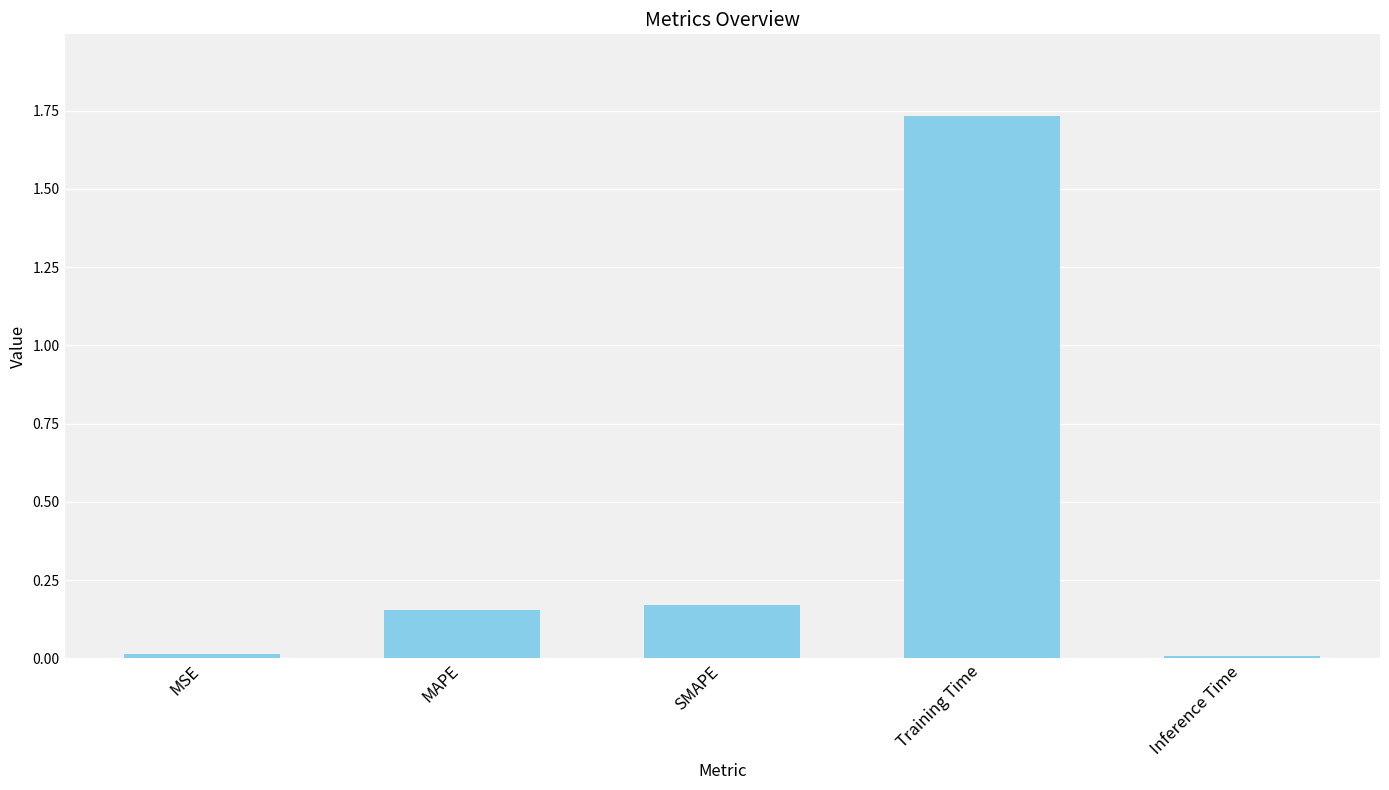

How many bars are there in total?

5